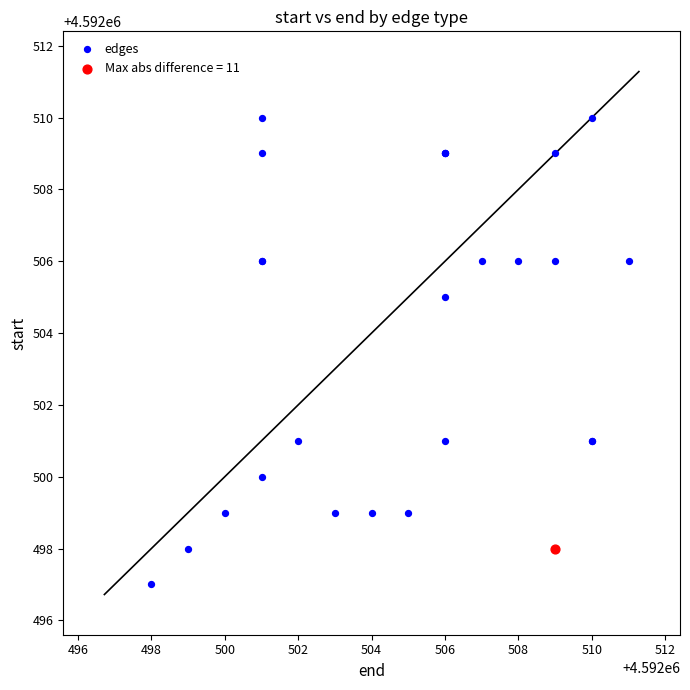

What are all the series names shown in the legend?

edges, Max abs difference = 11